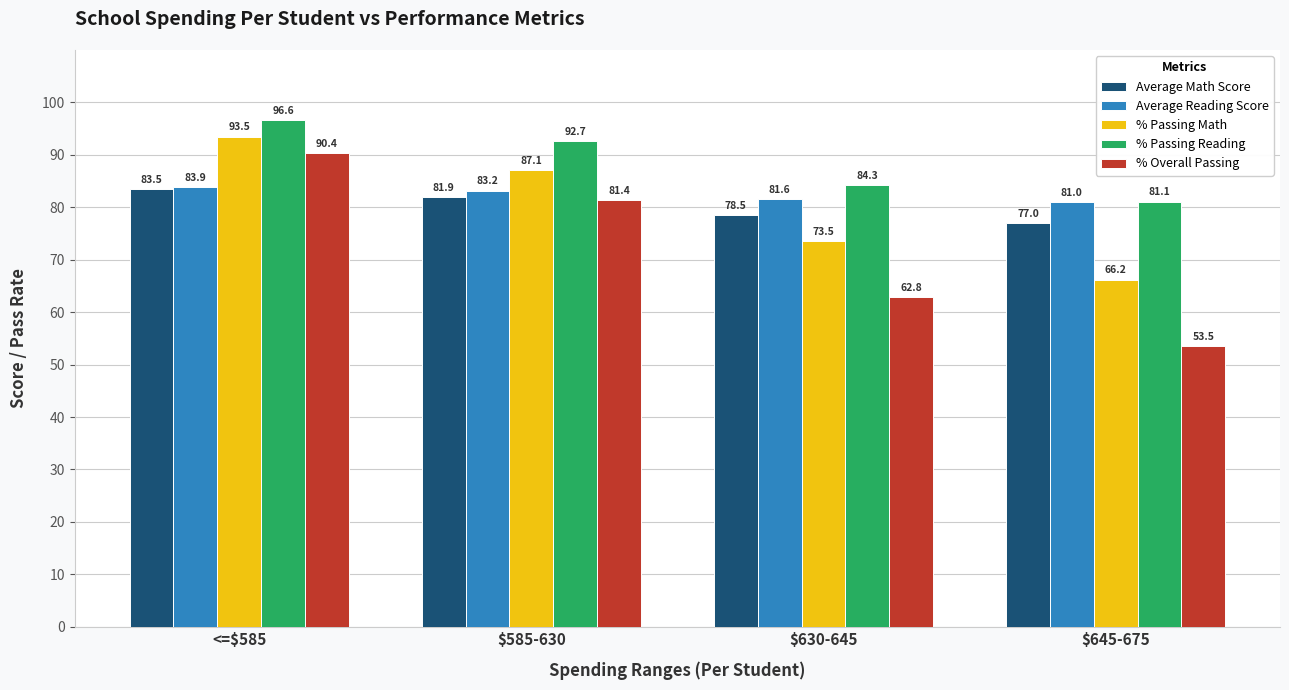

Are the bars grouped side by side (vs. stacked)?

Yes